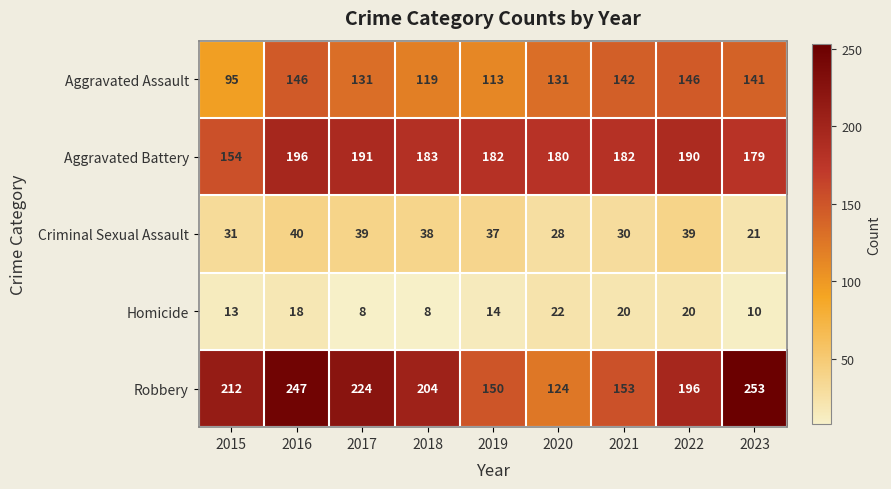

Rank the series at 2021 from highest to lowest value.

Aggravated Battery, Robbery, Aggravated Assault, Criminal Sexual Assault, Homicide